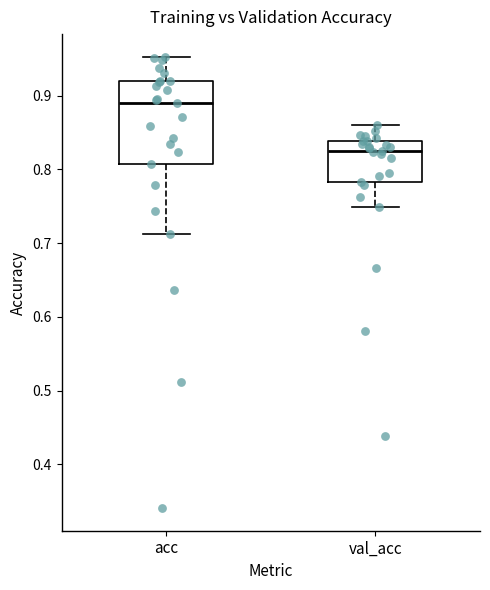

Comparing the boxes themselves (not the whiskers), which one is the tallest?

acc